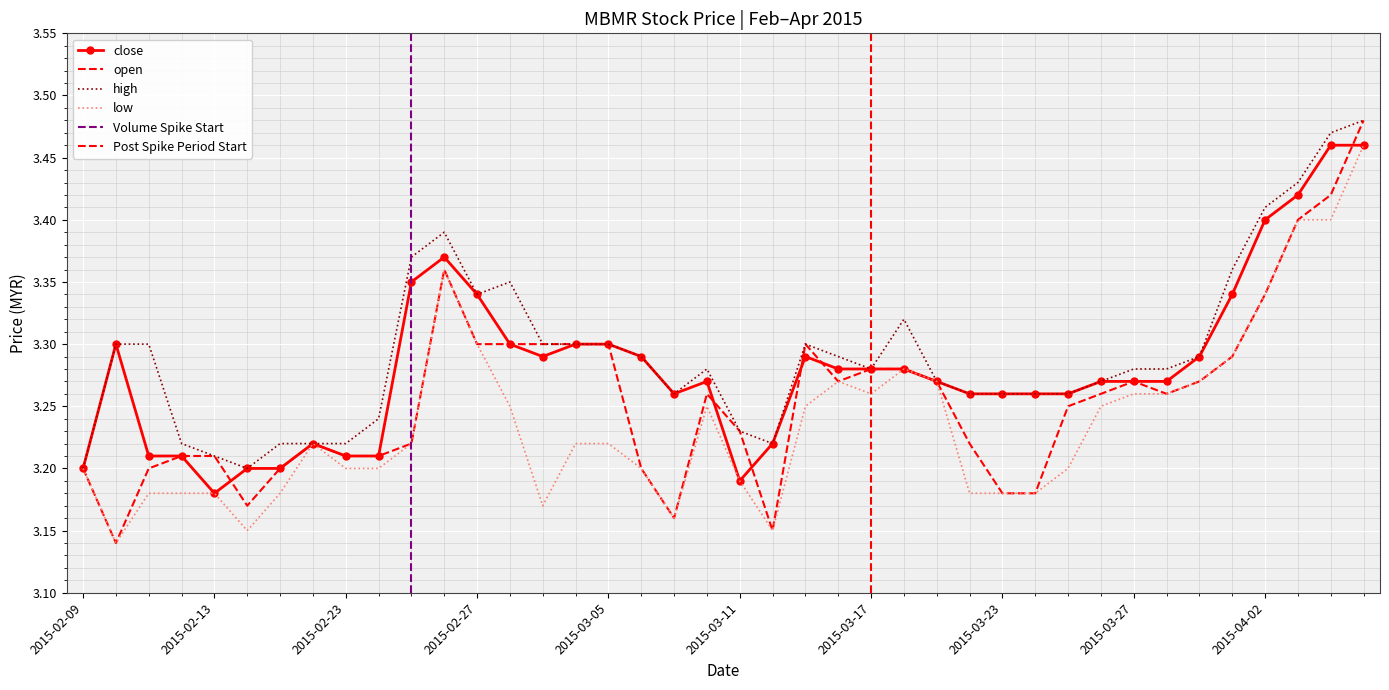

Which category has the highest value across all series?

2015-04-07